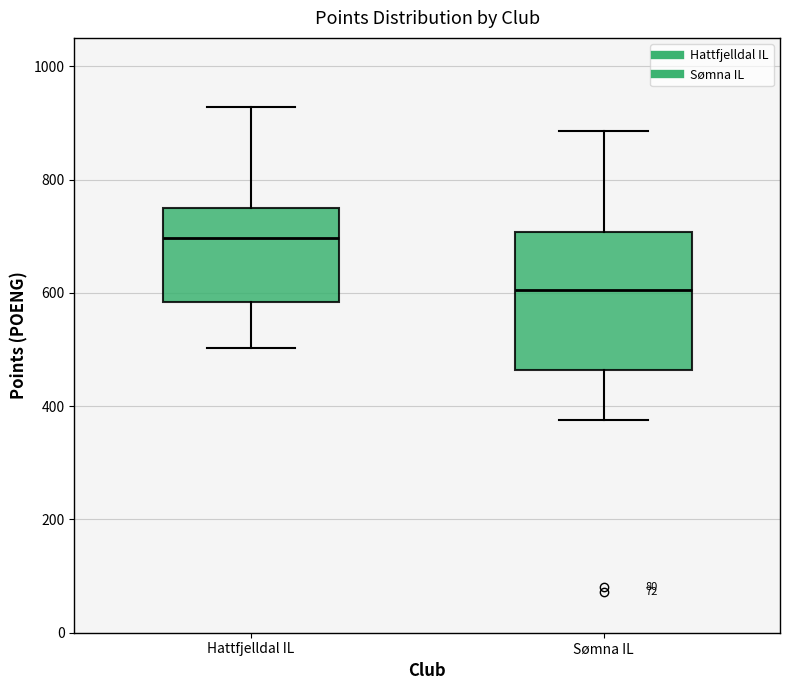

Reading left to right, read every box against the y-axis: the position of its median line, the range the box covers, and the ends of its whiskers. The values are not printed on the chart, so give them approximately, as read against the axis.

Hattfjelldal IL: median 700, box 580 to 740, whiskers 500 to 920
Sømna IL: median 600, box 460 to 700, whiskers 380 to 880